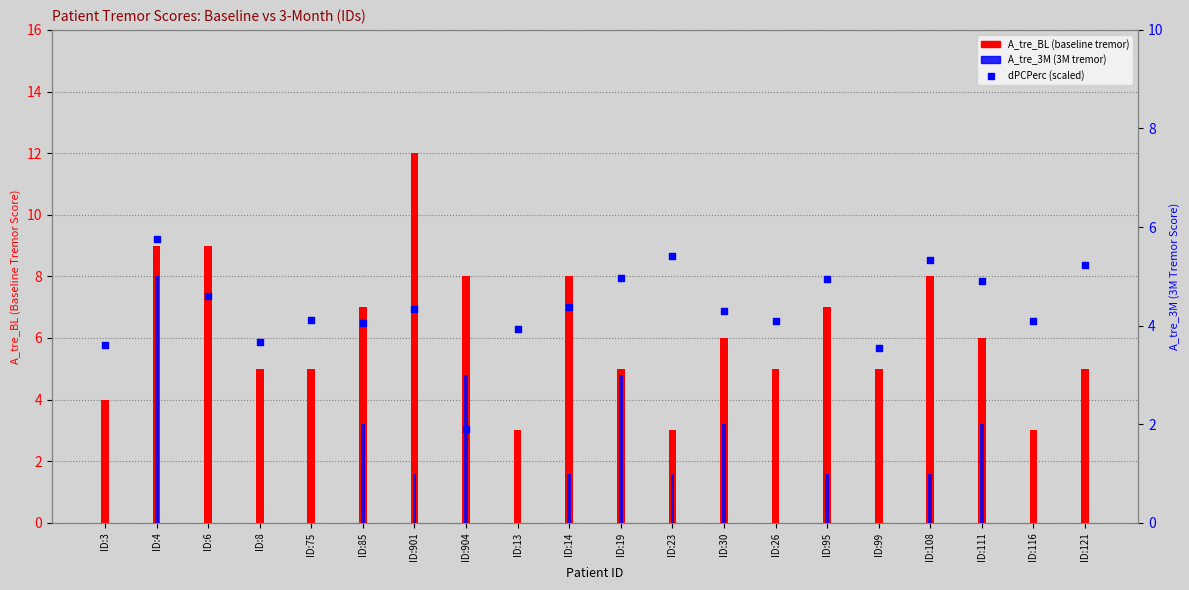

Which series has the widest spread of Y values?

A_tre_BL (baseline)